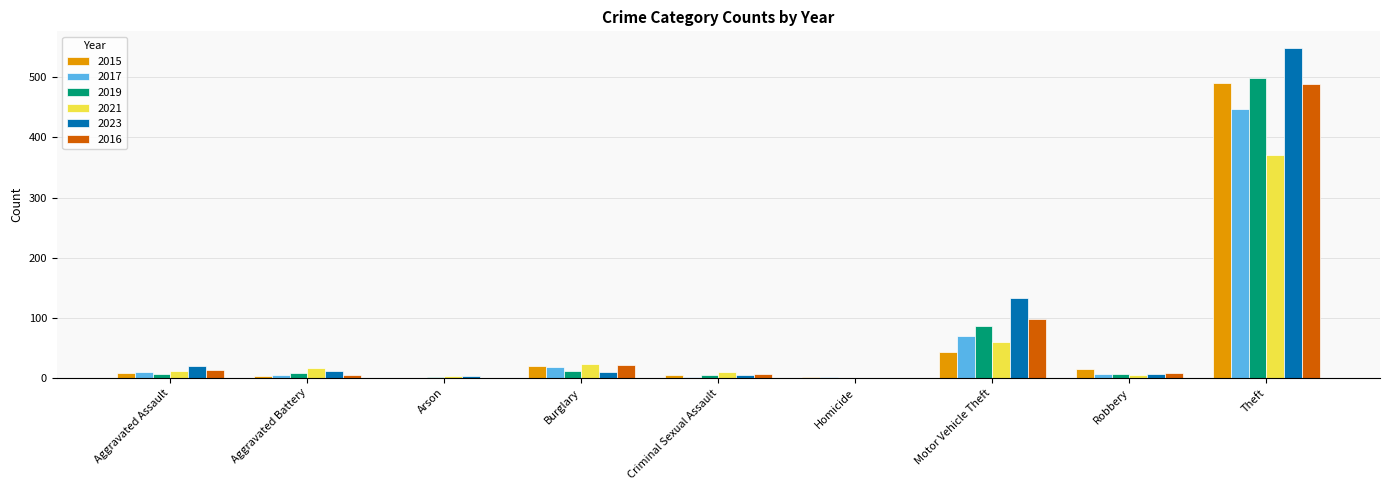

At which label is 2017 closest to 223?

Motor Vehicle Theft